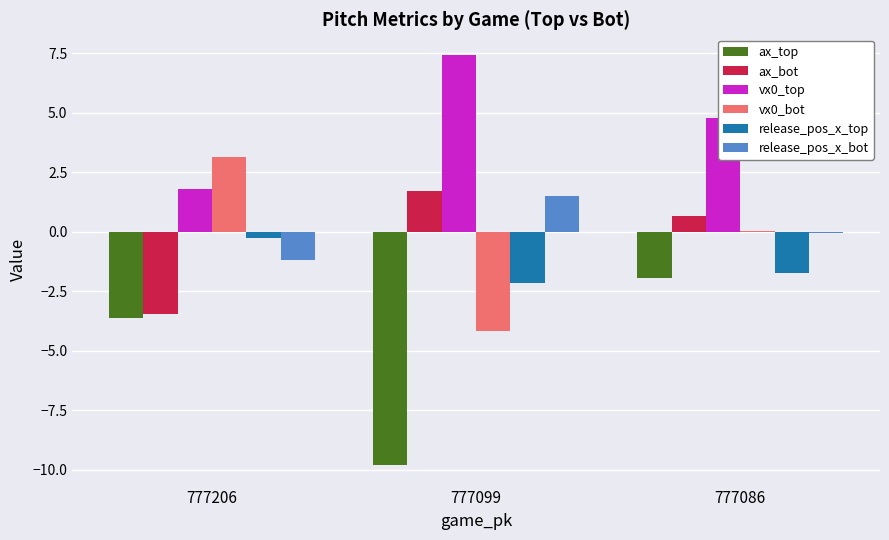

What is the highest value of the ax_top series?

-1.9